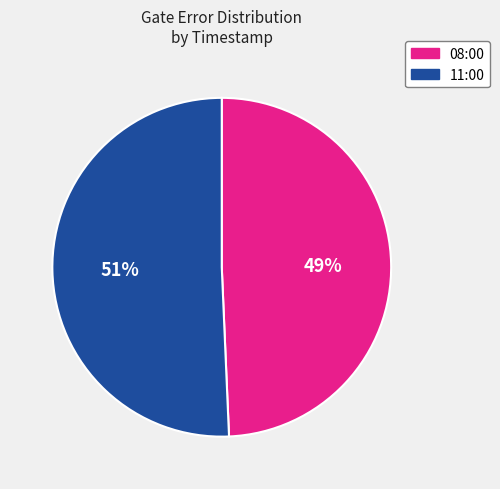

Which category accounts for the majority?

11:00